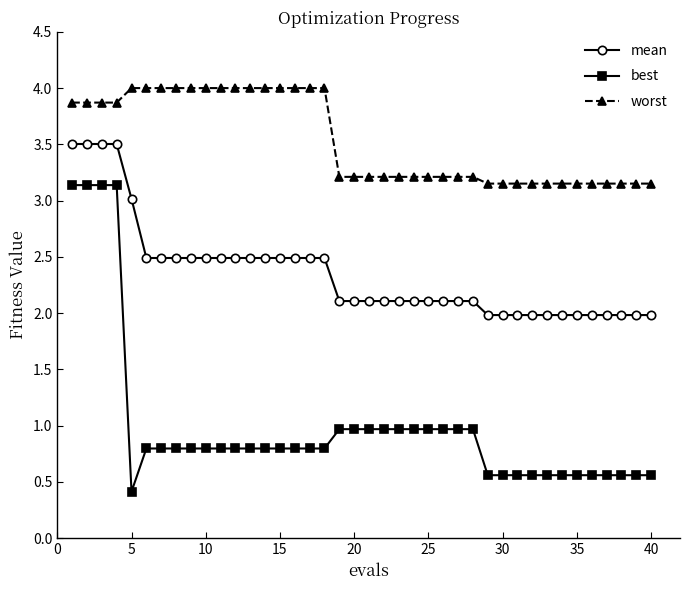

True or false: mean and best intersect in this chart.

False